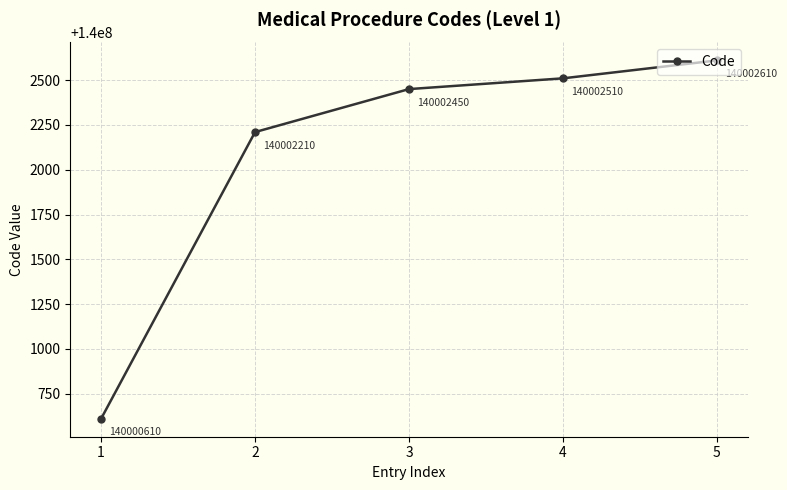

What is the ratio of the value at 2 to the value at 1?

1.0